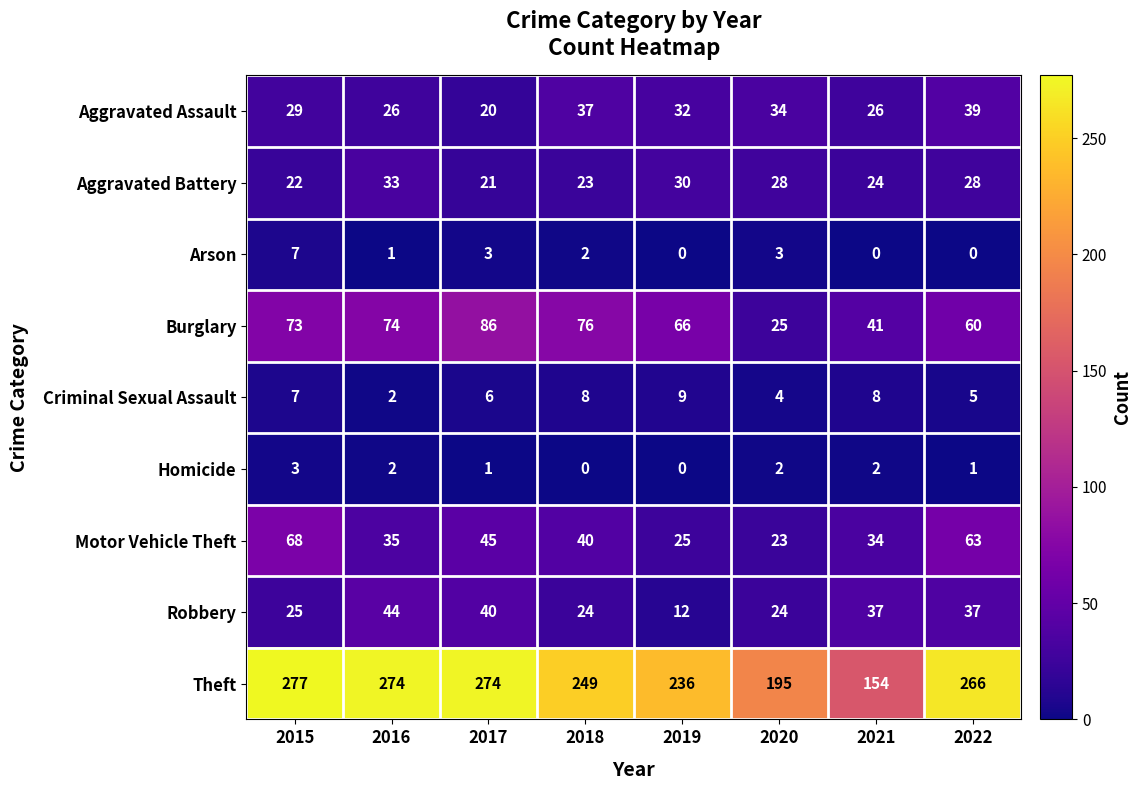

What is the greatest value displayed?

277